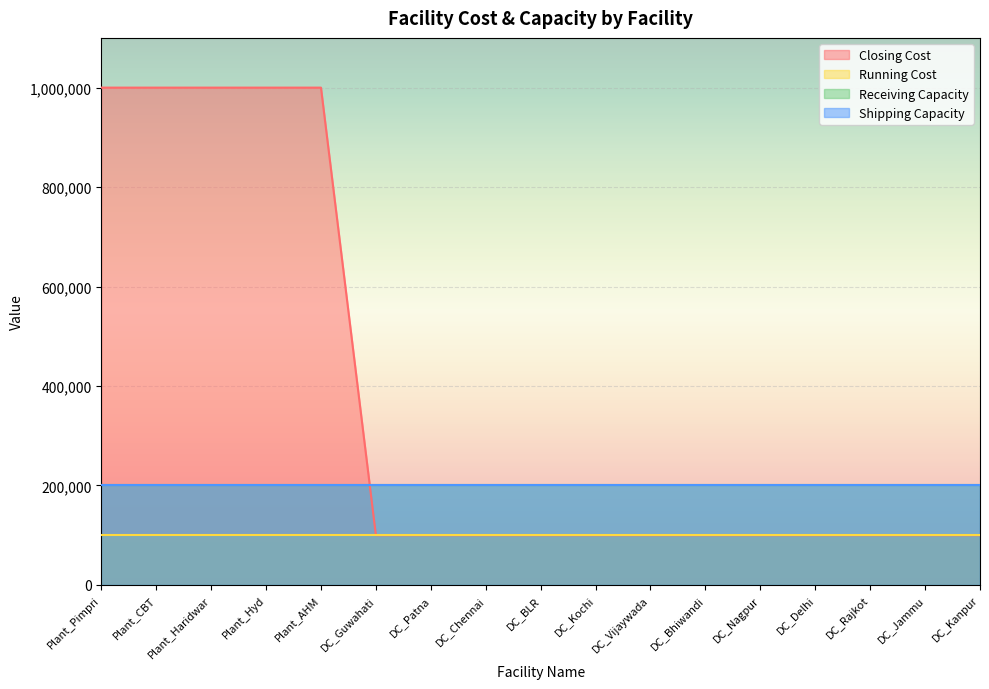

What position from the left is Plant_AHM?

5